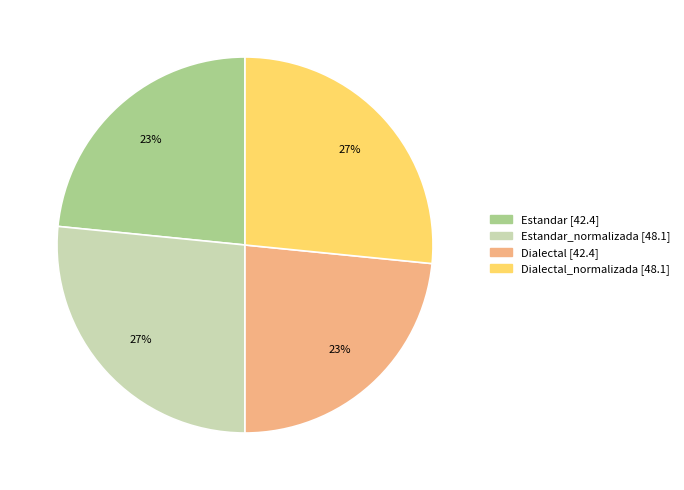

To the nearest percent, what is the average slice percentage?

25%